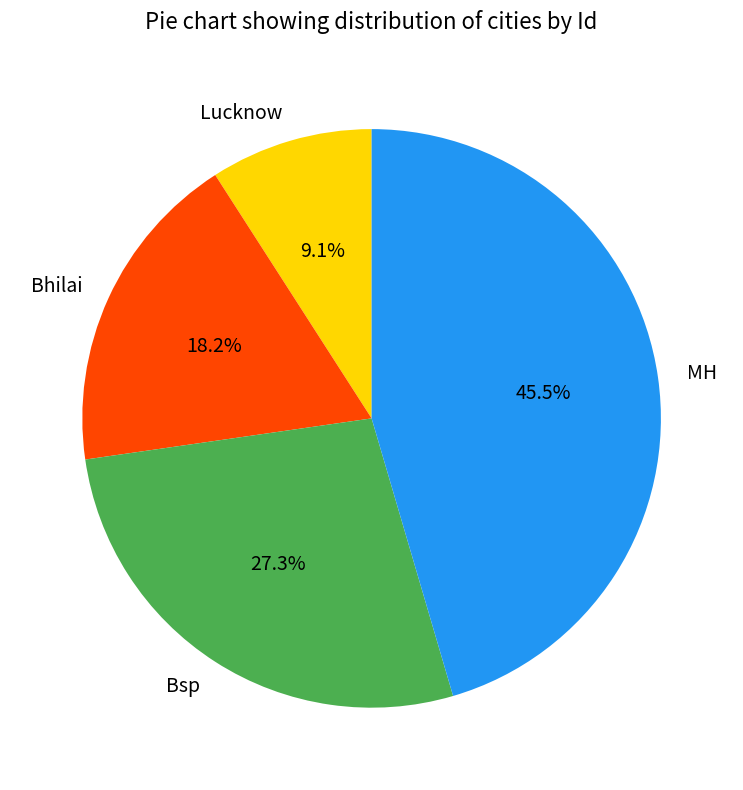

What is the smallest slice in the pie chart?

Lucknow